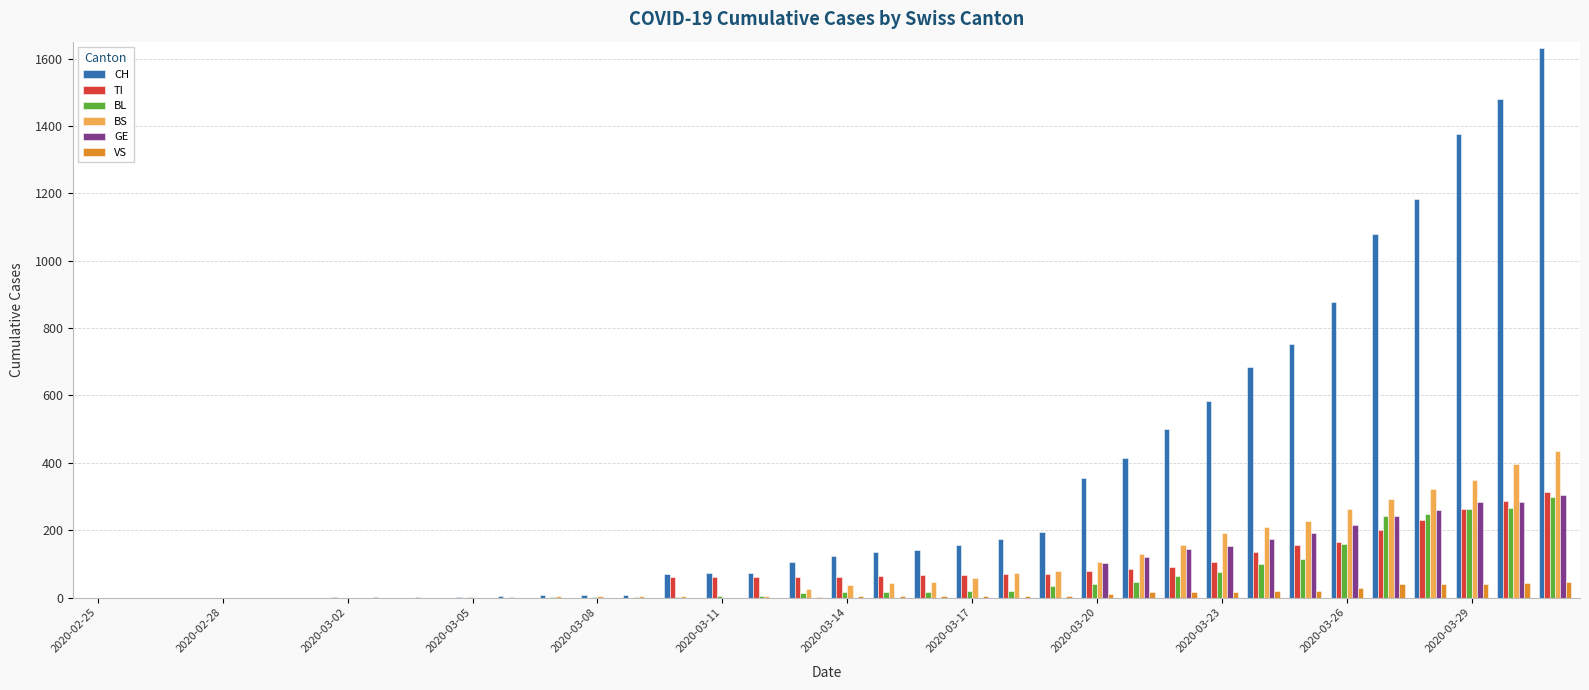

What is the sum of all BS values?

3456